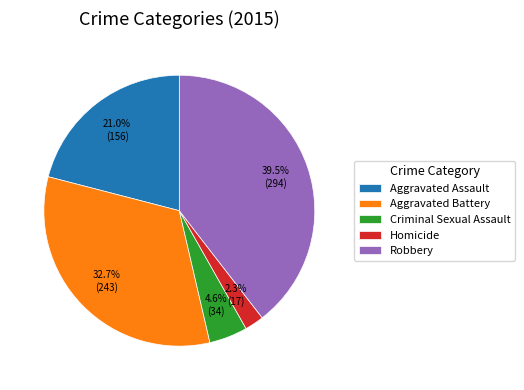

What percentage is the Criminal Sexual Assault slice, to the nearest percent?

5%